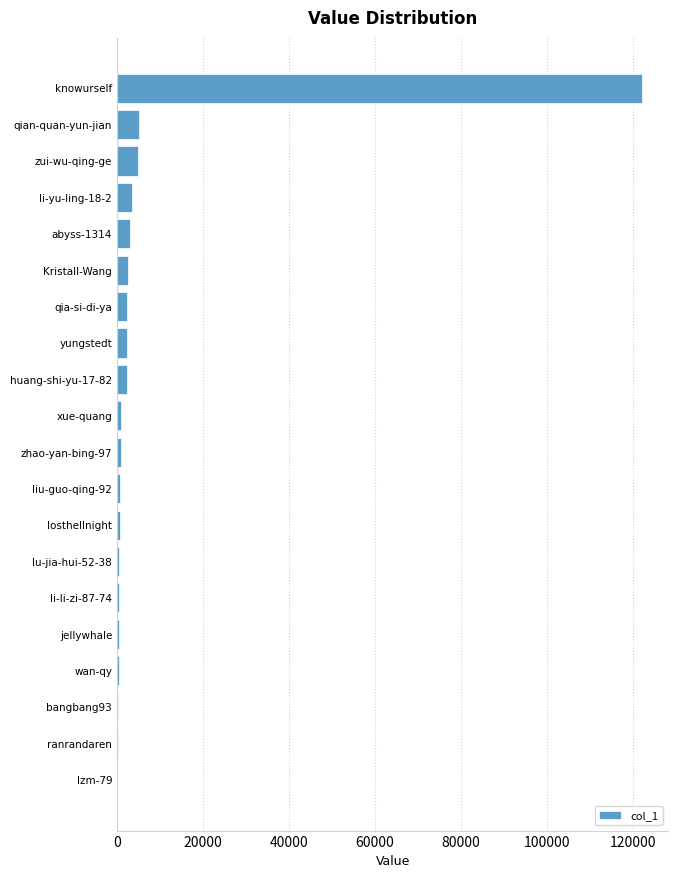

What is the maximum value shown in the chart?

122090